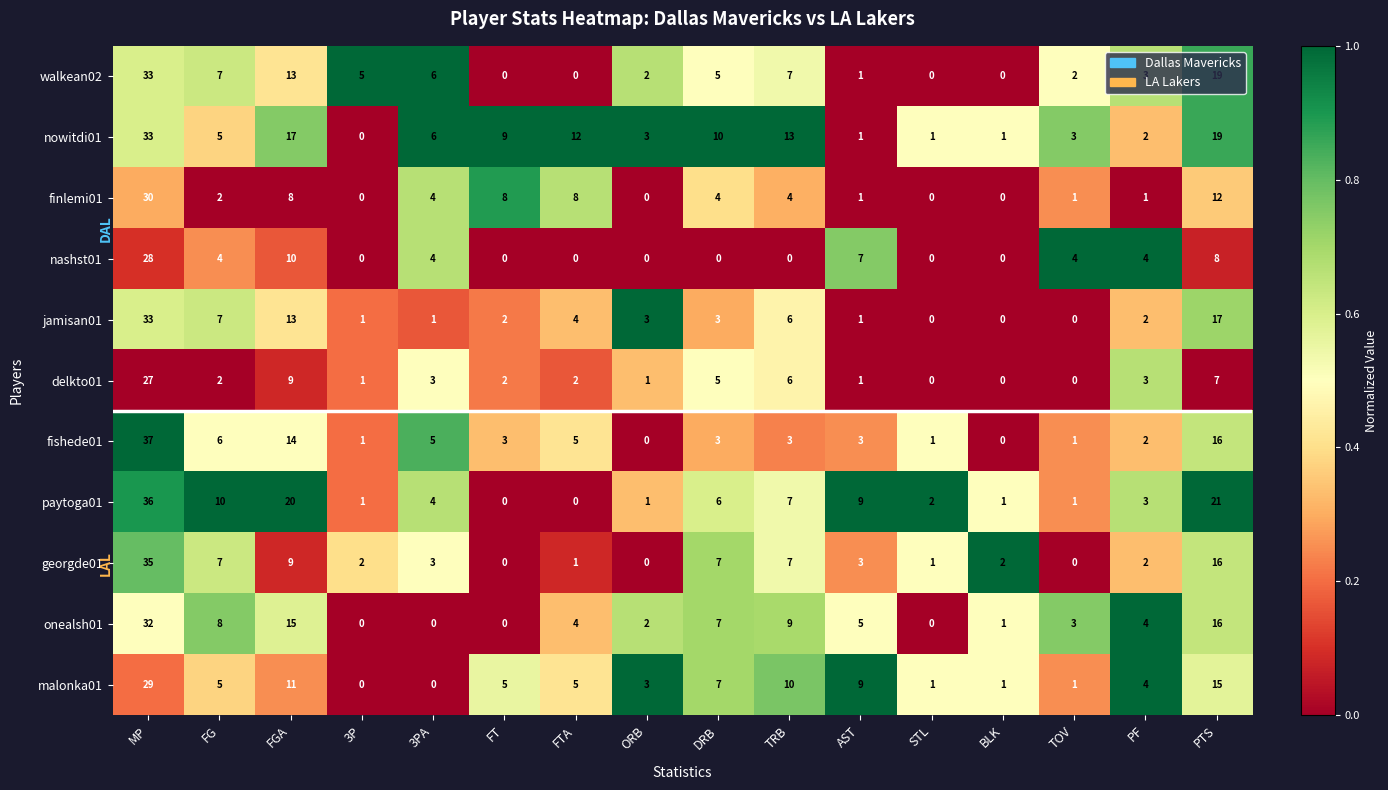

At which label does georgde01 first exceed 3?

MP